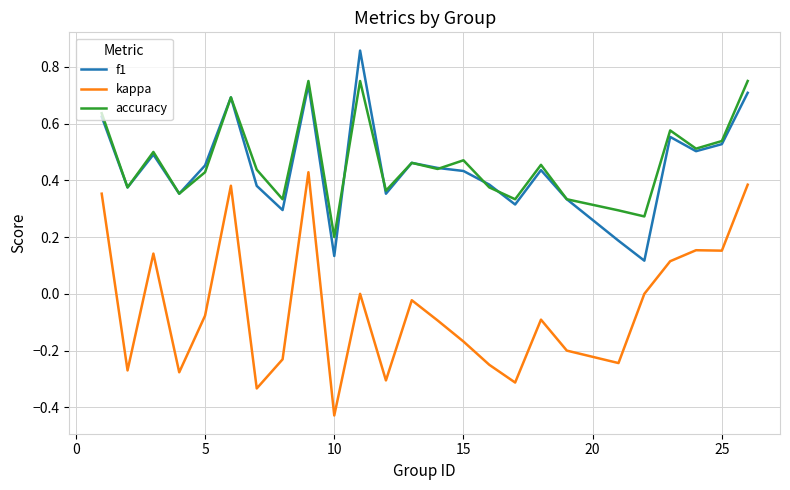

True or false: f1 and kappa intersect in this chart.

False